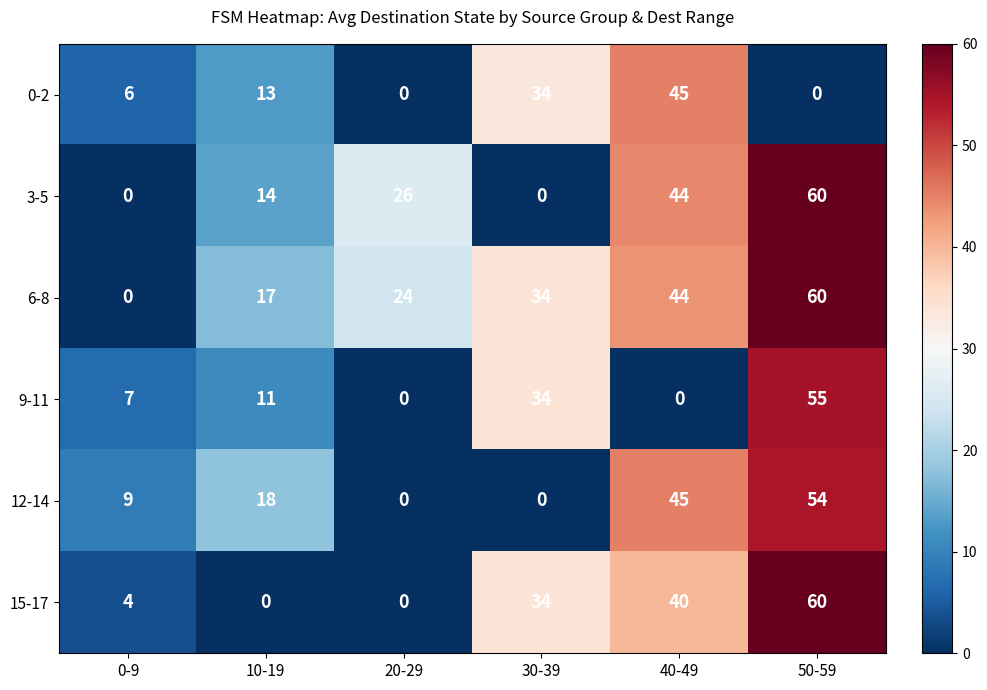

Which category has the highest value across all series?

50-59